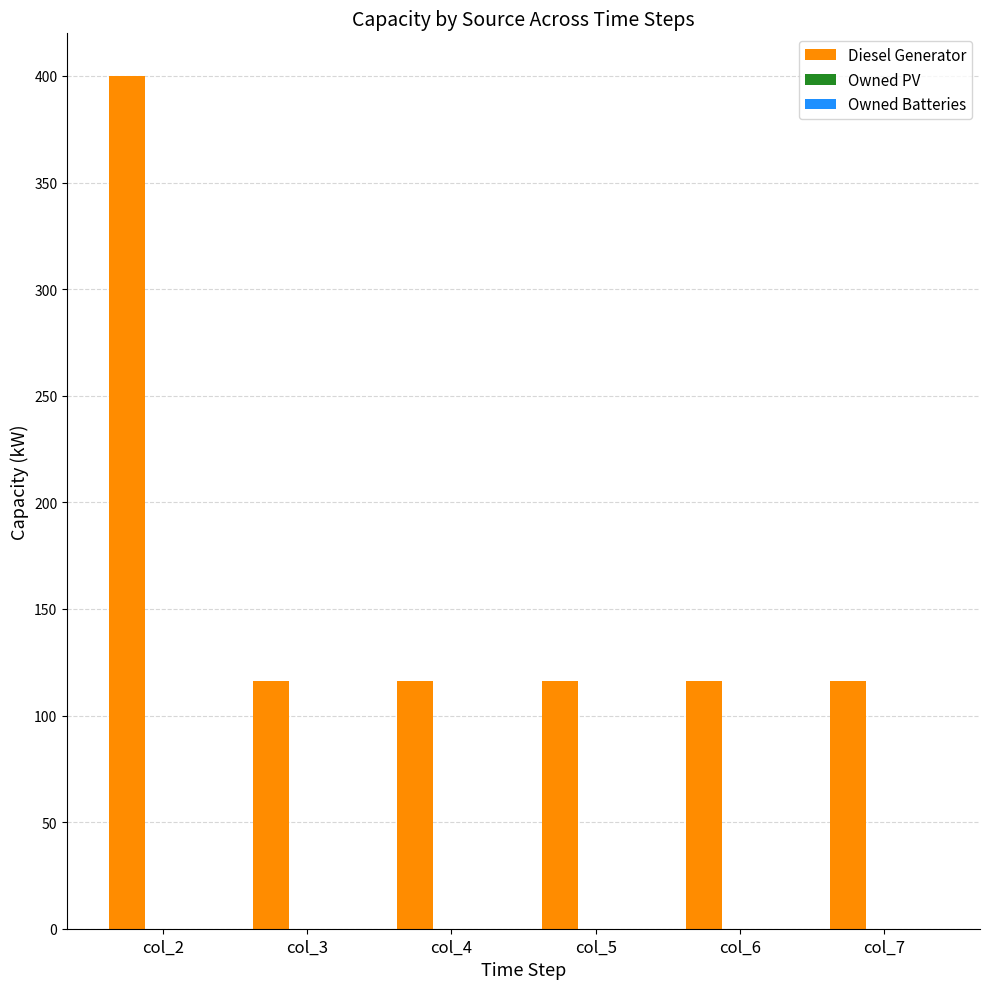

The value at col_2 is 654. True or false?

False